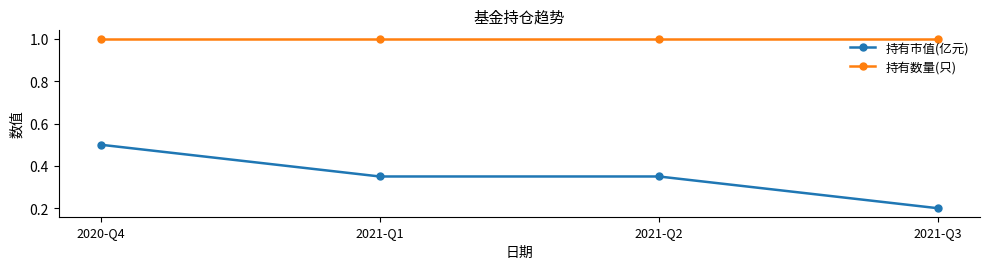

True or false: 持有市值(亿元) has a value of 0.2 at 2020-Q4.

False